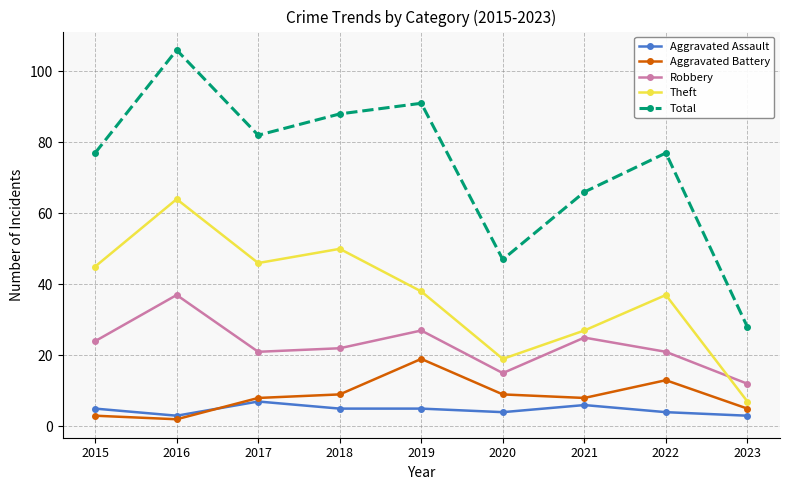

What is the difference between the highest and lowest values at 2018?

83